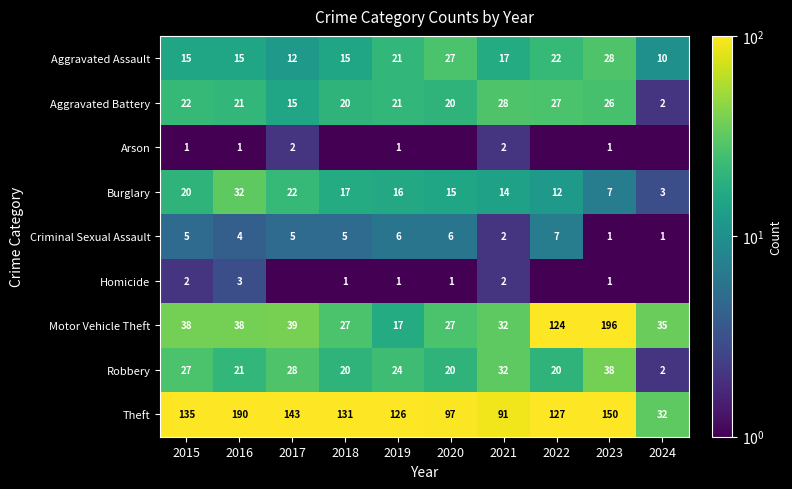

What is the sum of all Theft values?

1222.0